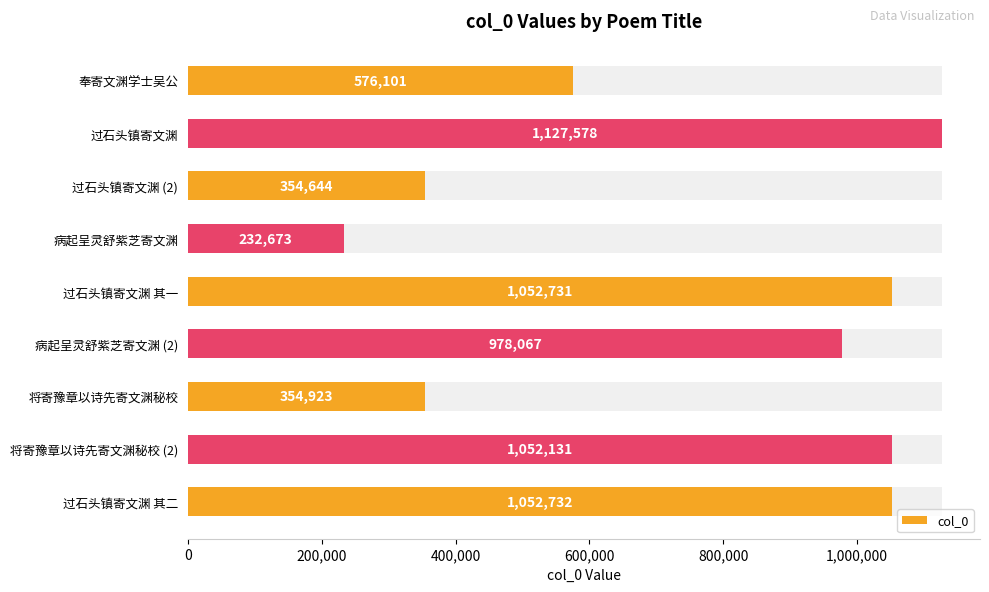

The value at 病起呈灵舒紫芝寄文渊 (2) is 1438000. True or false?

False